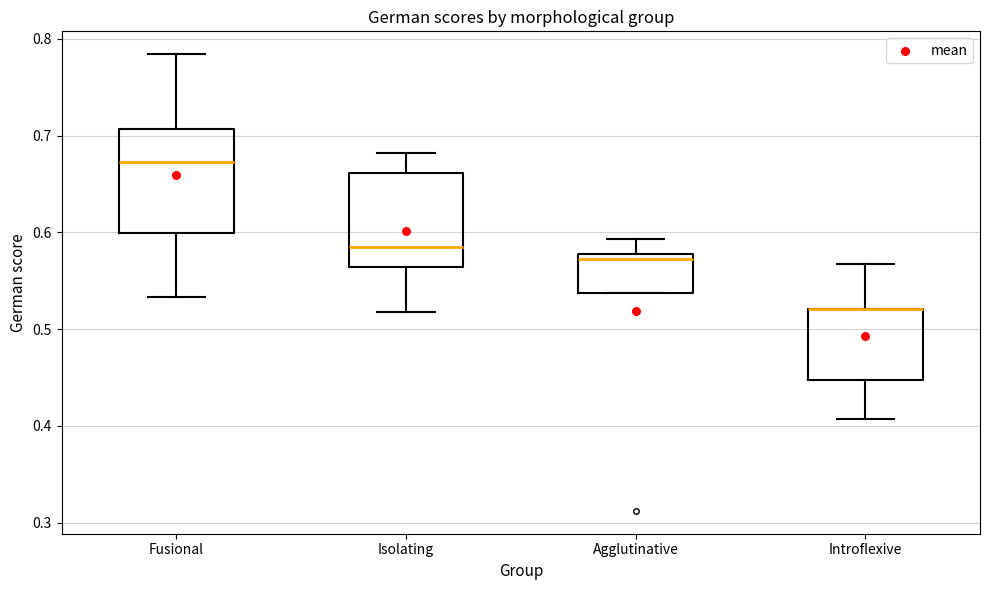

Where does the median line of the box for Agglutinative sit on the y-axis? The values are not printed on the chart, so give them approximately, as read against the axis.

0.57